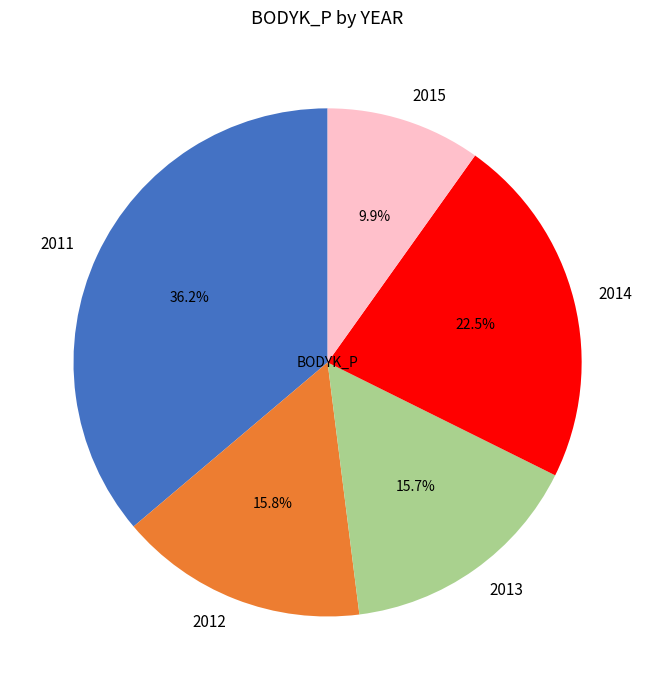

Do 2011 and 2014 together represent more than half of the pie?

Yes